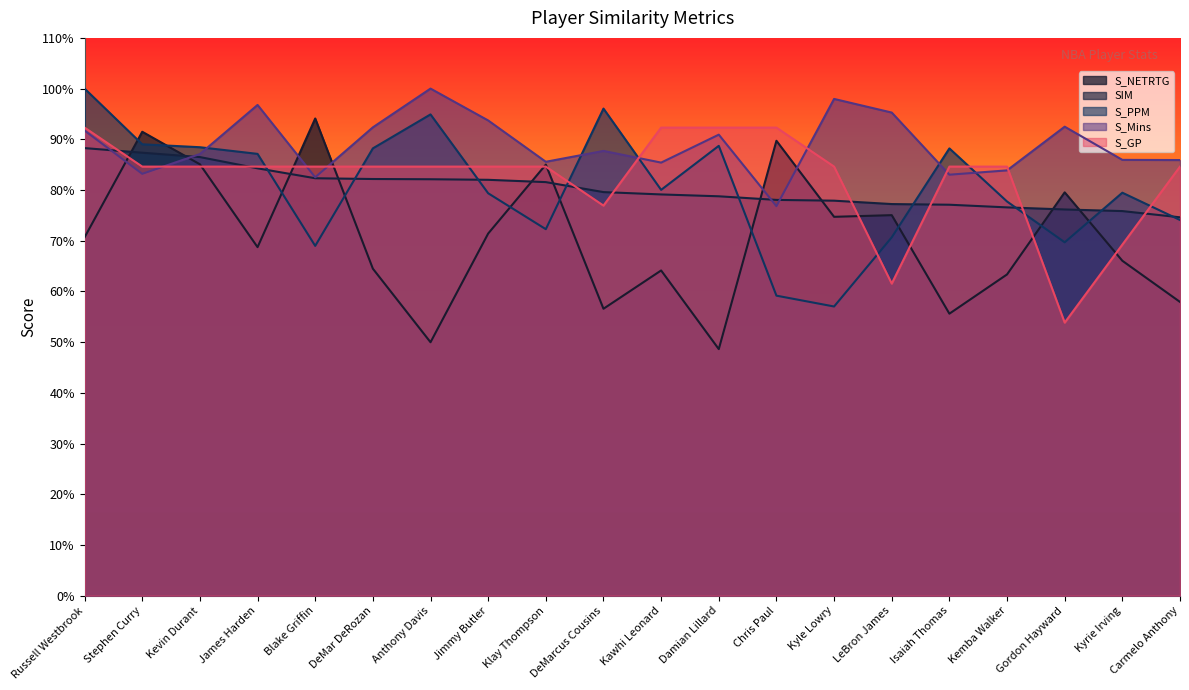

List the labels in order of S_PPM value, smallest first.

Kyle Lowry, Chris Paul, Blake Griffin, Gordon Hayward, LeBron James, Klay Thompson, Carmelo Anthony, Kemba Walker, Jimmy Butler, Kyrie Irving, Kawhi Leonard, James Harden, Isaiah Thomas, DeMar DeRozan, Kevin Durant, Damian Lillard, Stephen Curry, Anthony Davis, DeMarcus Cousins, Russell Westbrook